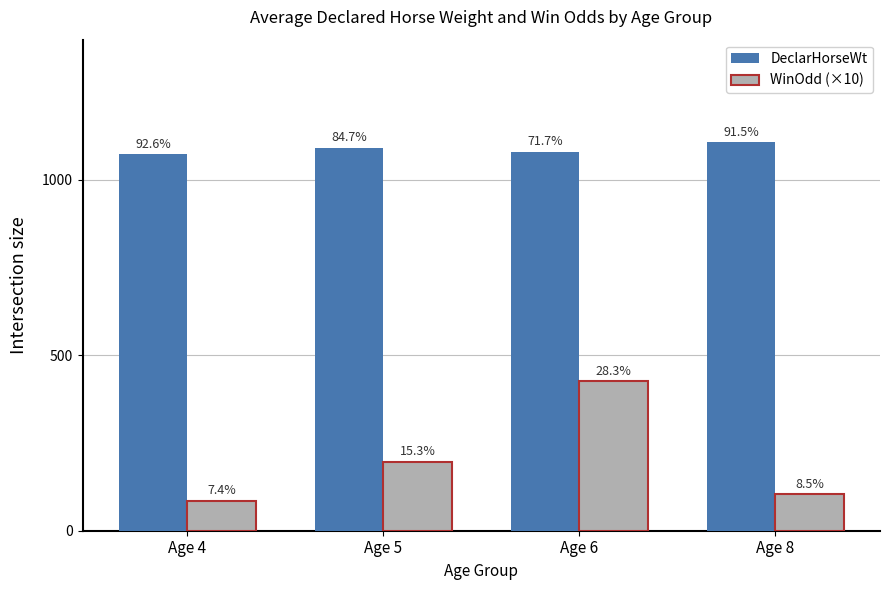

What is the maximum value for WinOdd (×10)?

426.7